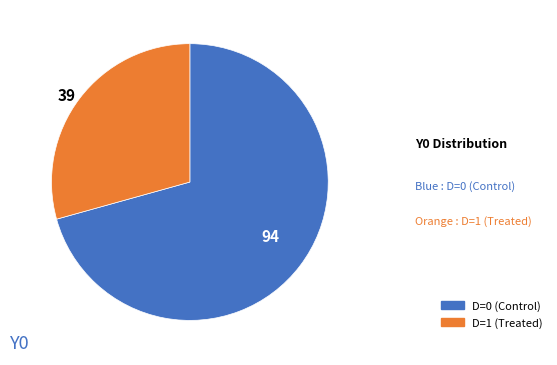

Is the sum of 94 and 39 greater than half?

Yes